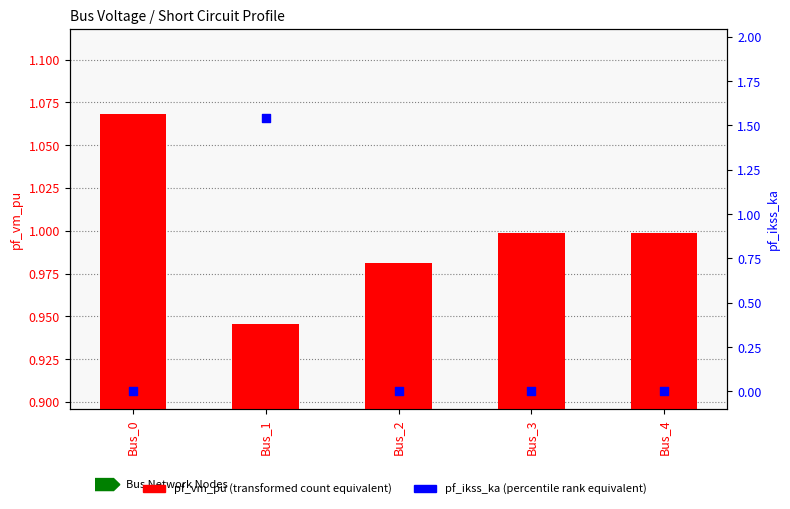

At which category is the sum across all series the highest?

Bus_1